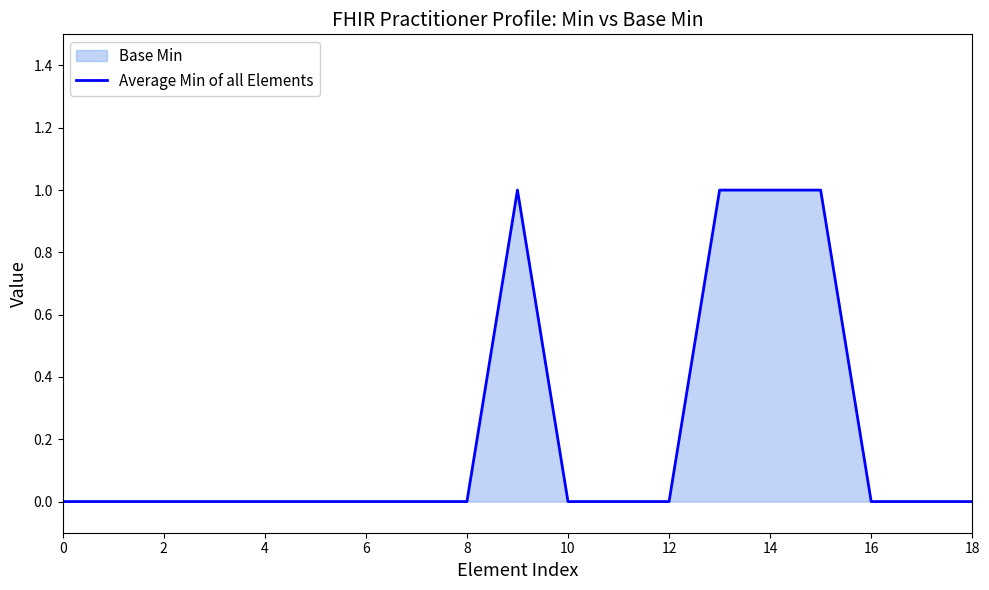

The value at 4 is 0. True or false?

True